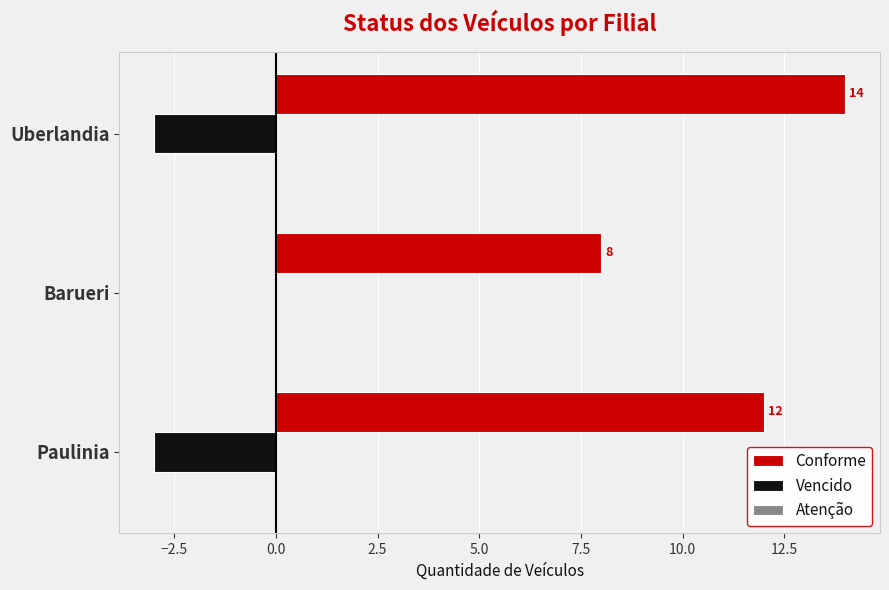

How many distinct data groups are displayed?

2